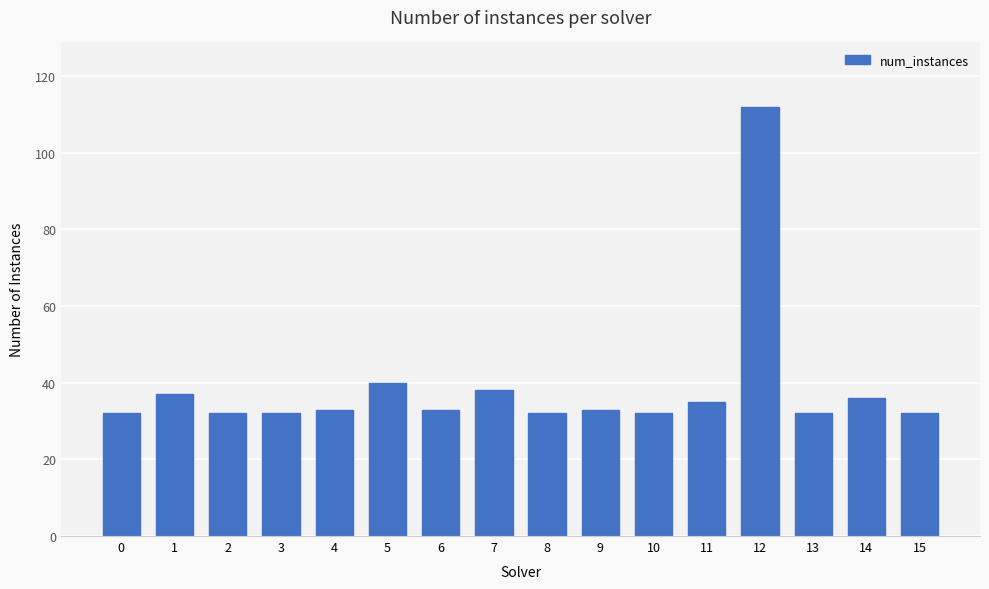

What is the value of the 5th bar from the left?

33